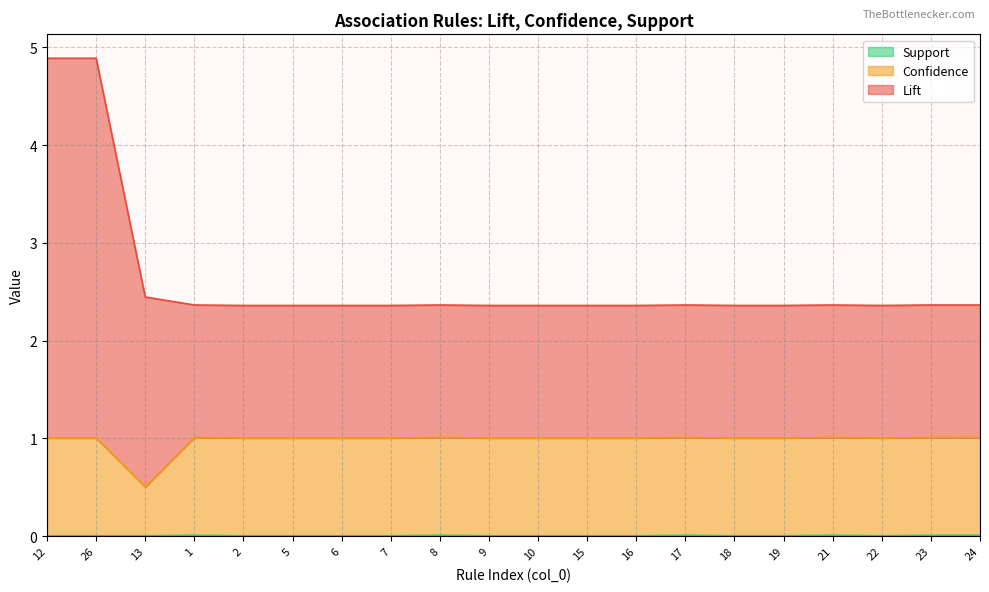

What are all the series names shown in the legend?

Lift, Confidence, Support